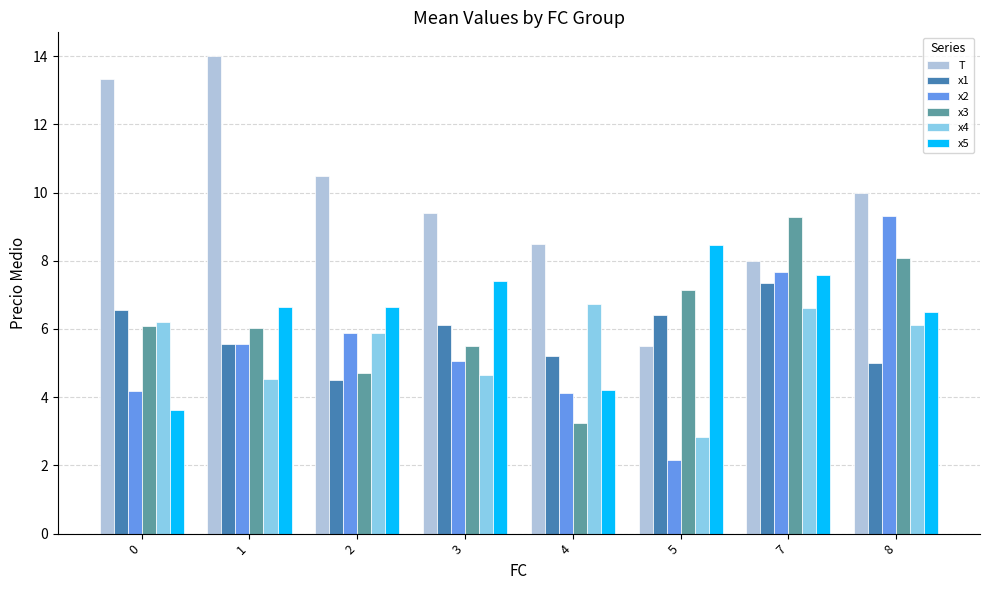

What is the value of the x3 bar at the 3rd from the left?

4.7